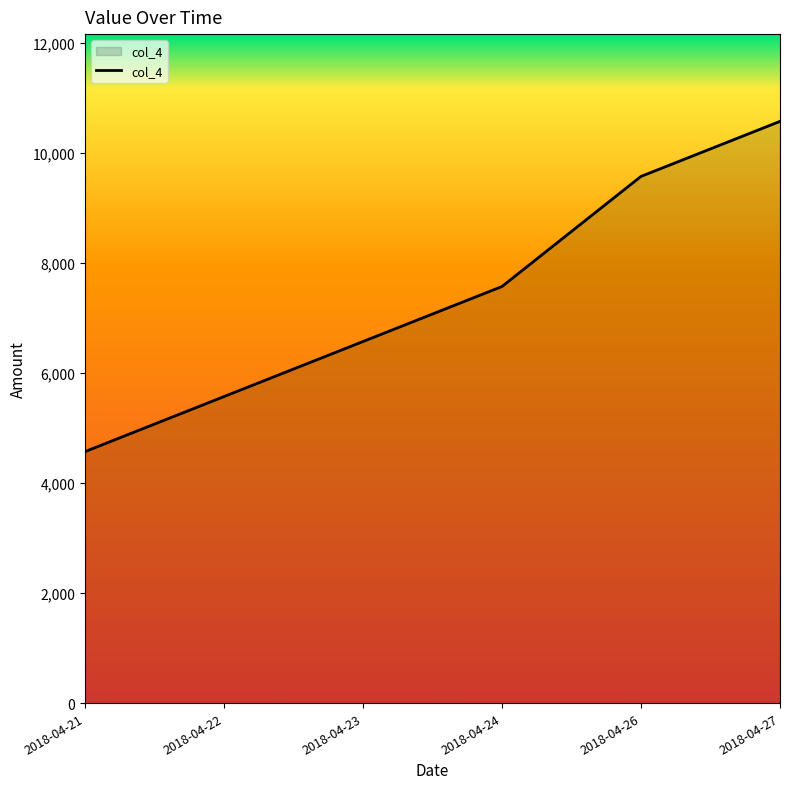

Where does the data first go above 7567?

2018-04-24